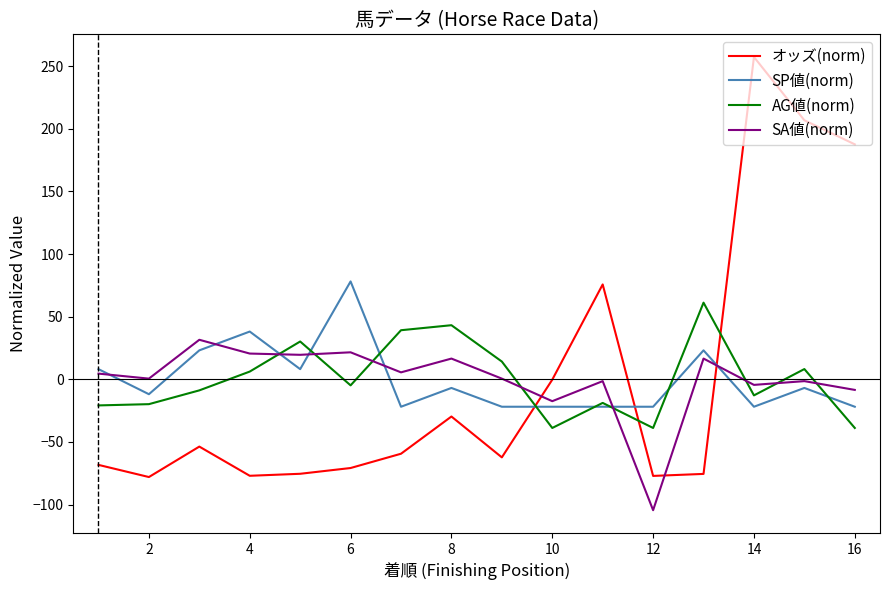

What is the lowest value of the AG値(norm) series?

-38.8